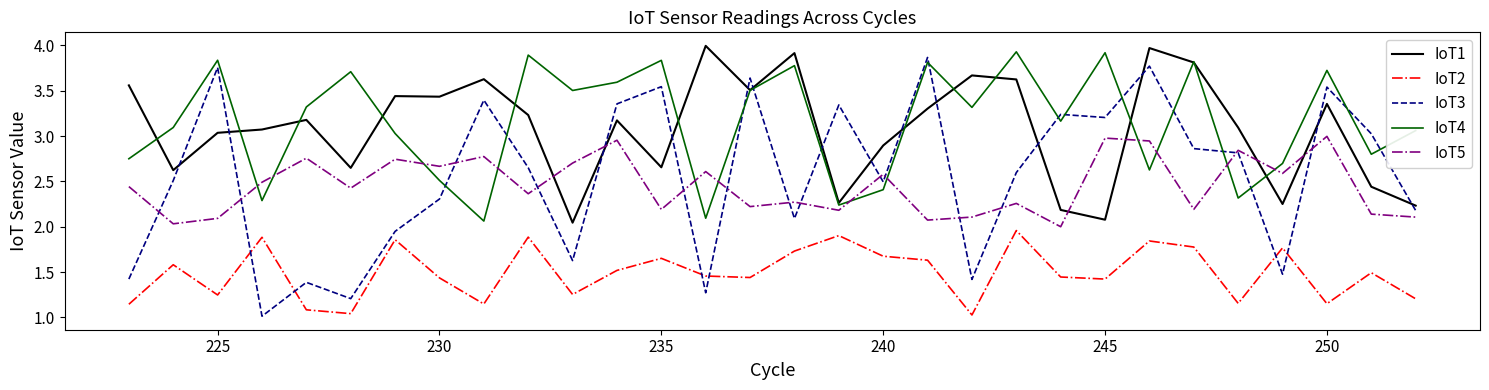

True or false: IoT5 and IoT1 intersect in this chart.

True